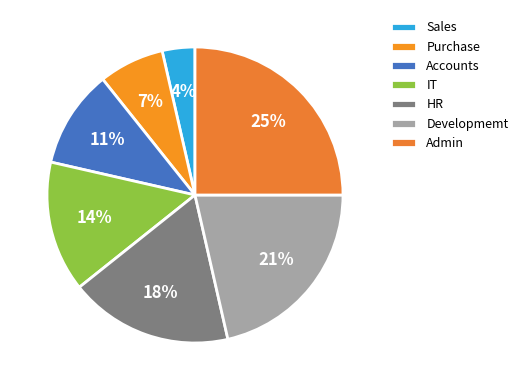

How many slices are in this pie chart?

7